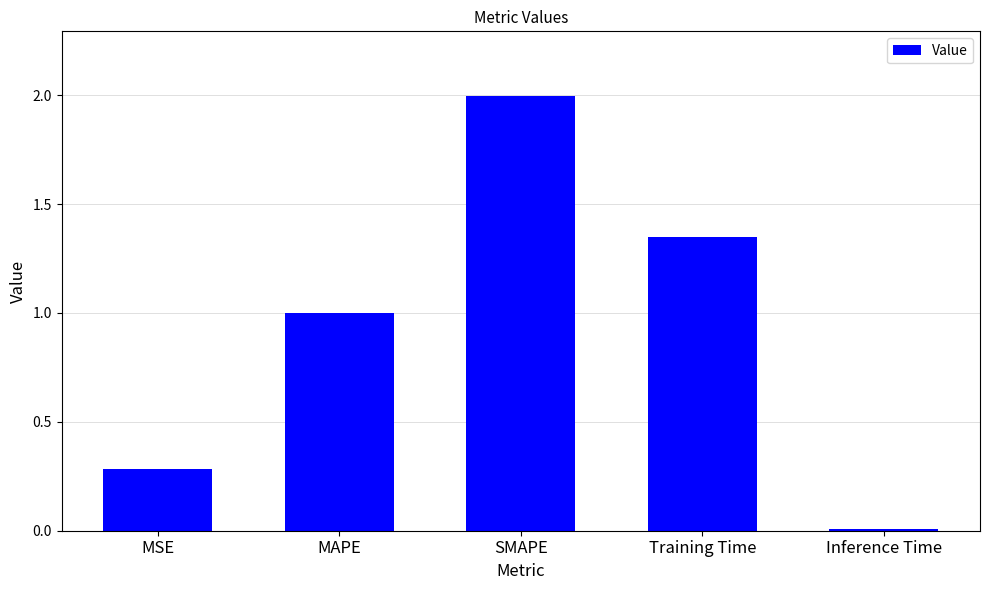

List the labels in order of value, largest first.

SMAPE, Training Time, MAPE, MSE, Inference Time